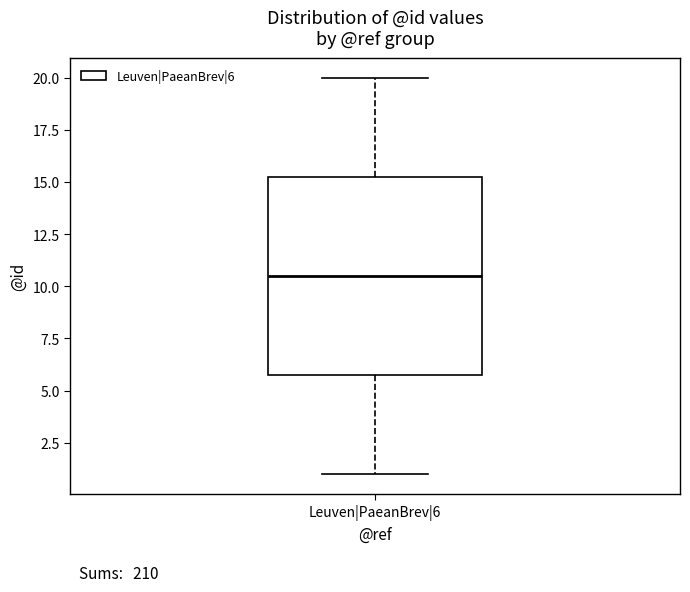

Transcribe this box plot: give where the median line is, the range the box spans, and where the two whiskers end, as read against the y-axis. The values are not printed on the chart, so give them approximately, as read against the axis.

median 10.5, box 6.0 to 15.5, whiskers 1.0 to 20.0